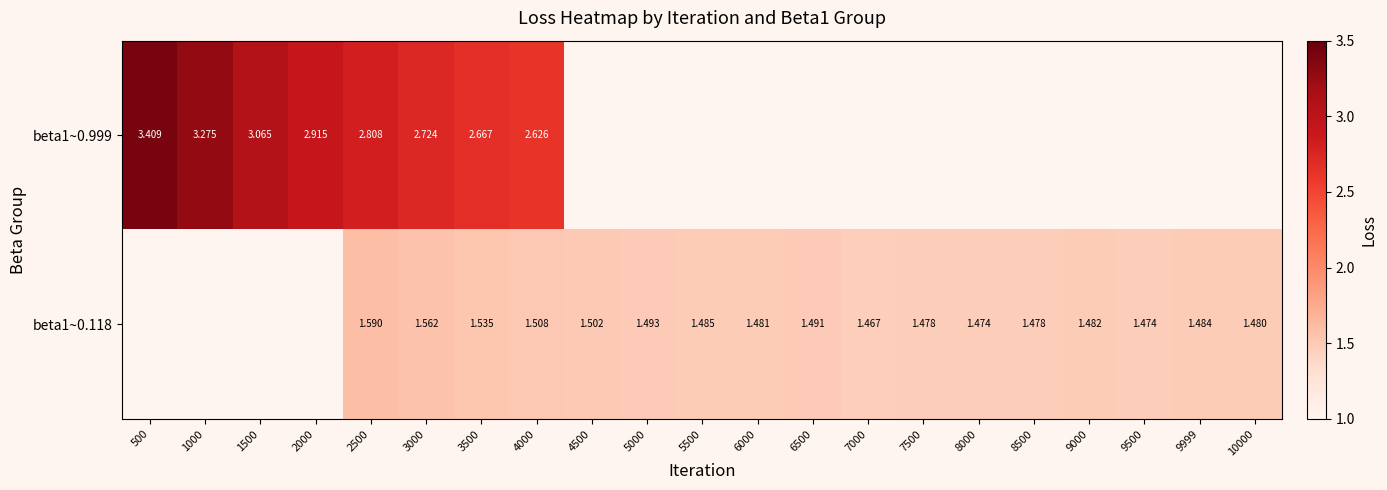

What is the maximum value for beta1~0.999?

3.4